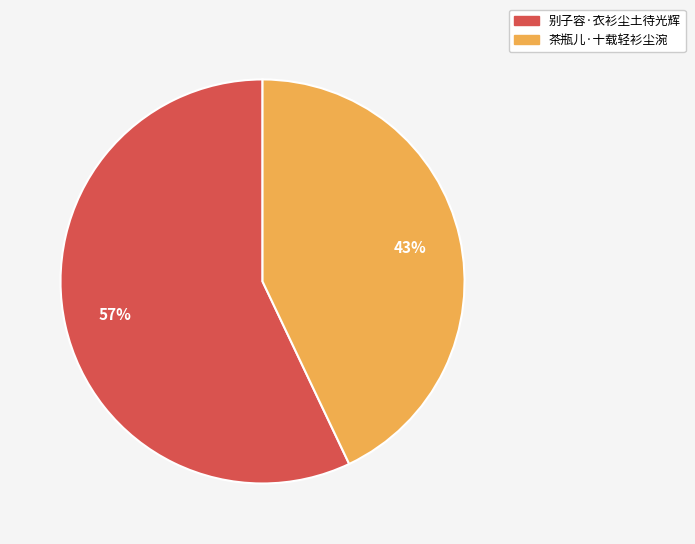

What is the largest slice in the pie chart?

别子容·衣衫尘土待光辉